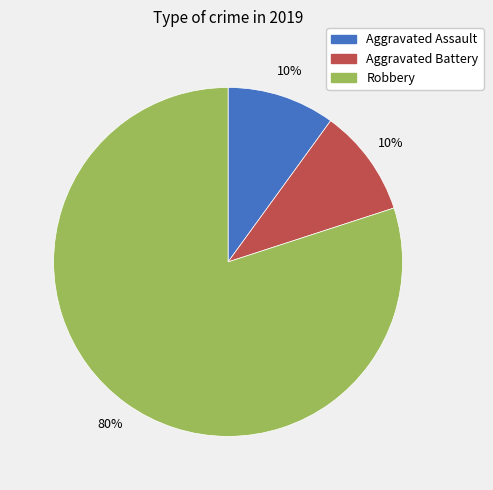

Is Aggravated Assault the majority of the pie?

No